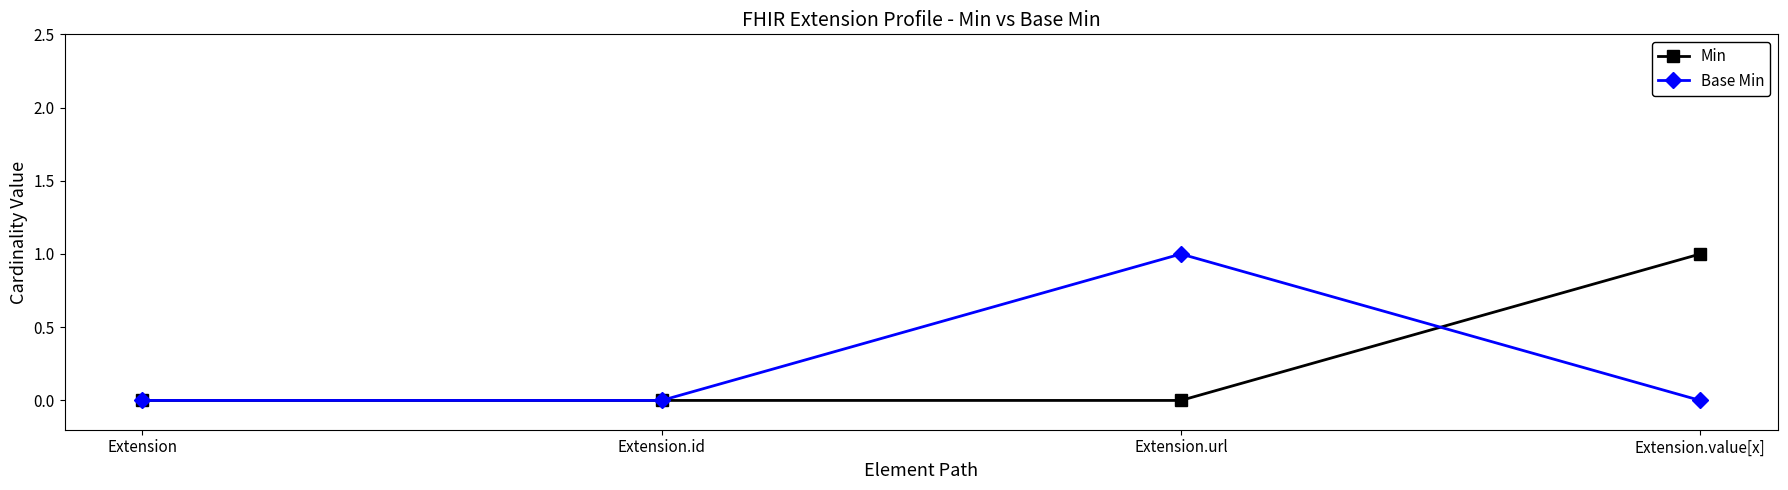

What are all the series names shown in the legend?

Min, Base Min